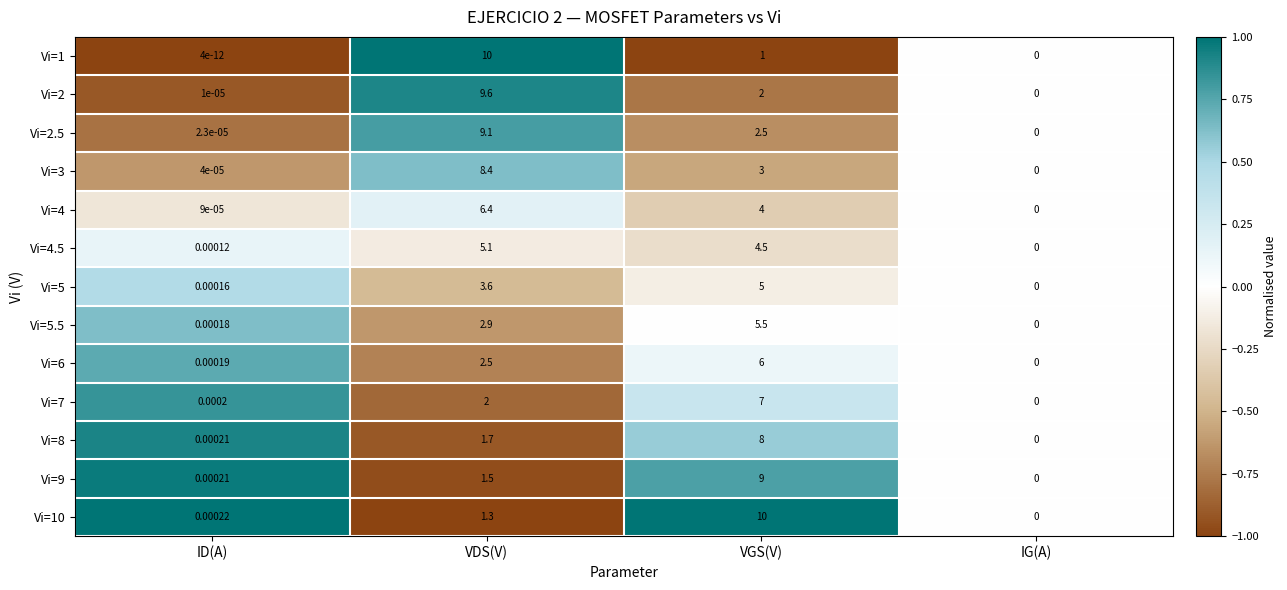

List the labels in order of Vi=6 value, largest first.

VGS(V), VDS(V), ID(A), IG(A)